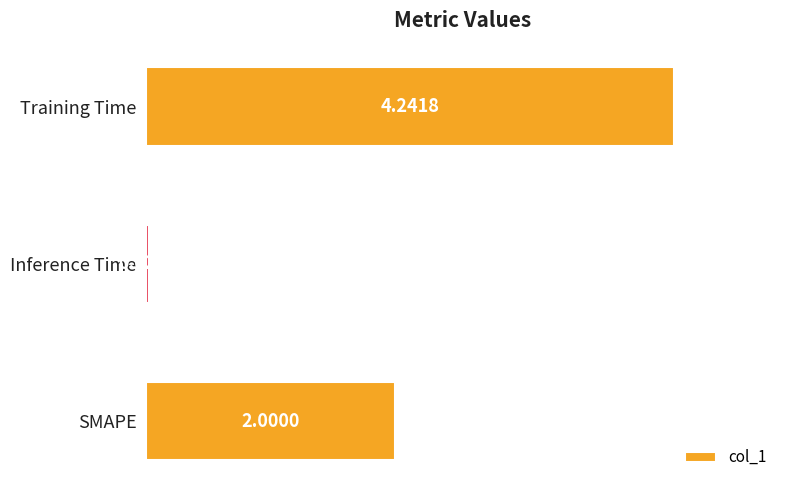

What is the label of the 1st bar from the top?

Training Time